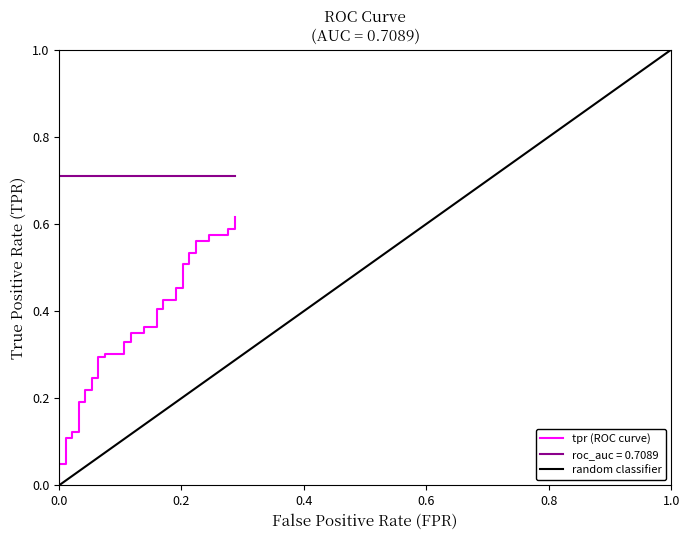

What is the value of the 40th point from the left?

0.6